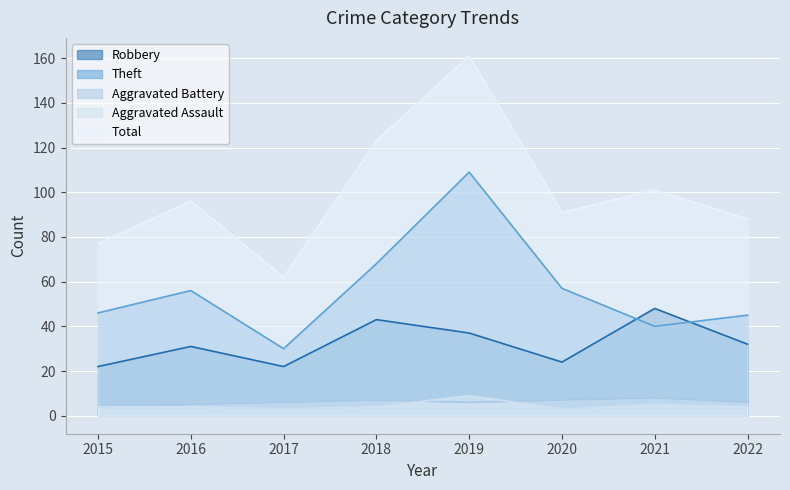

Is it true that Robbery equals 60 at 2018?

False